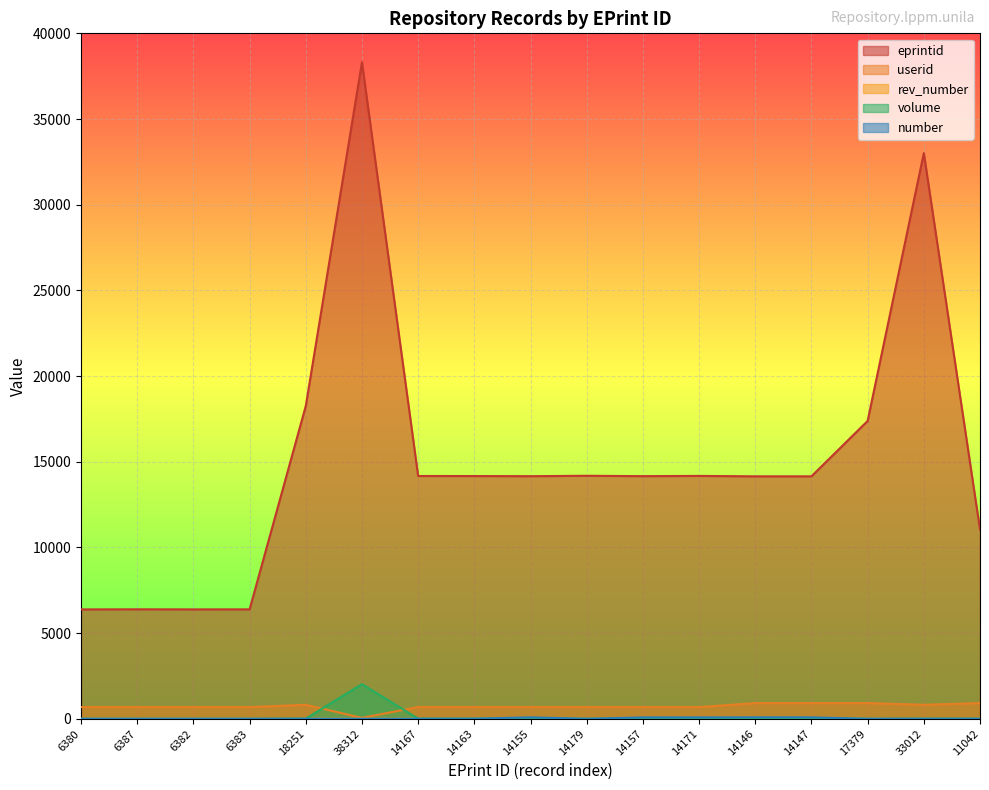

What is the label of the 9th point from the left?

14155